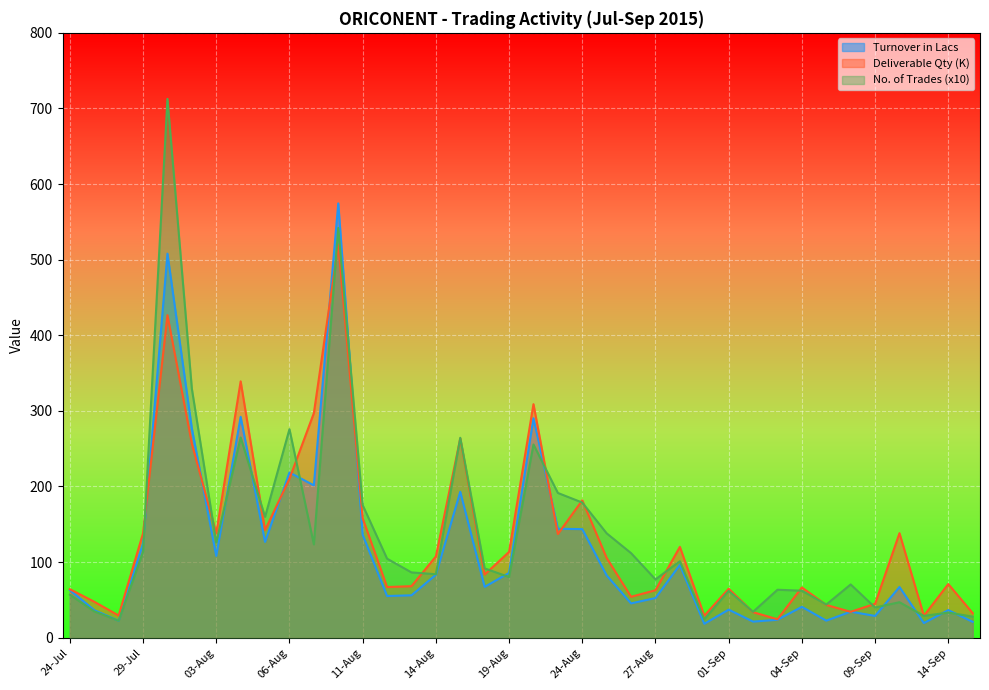

In No. of Trades (x10), how many points are lower than both neighbors (excluding endpoints)?

12